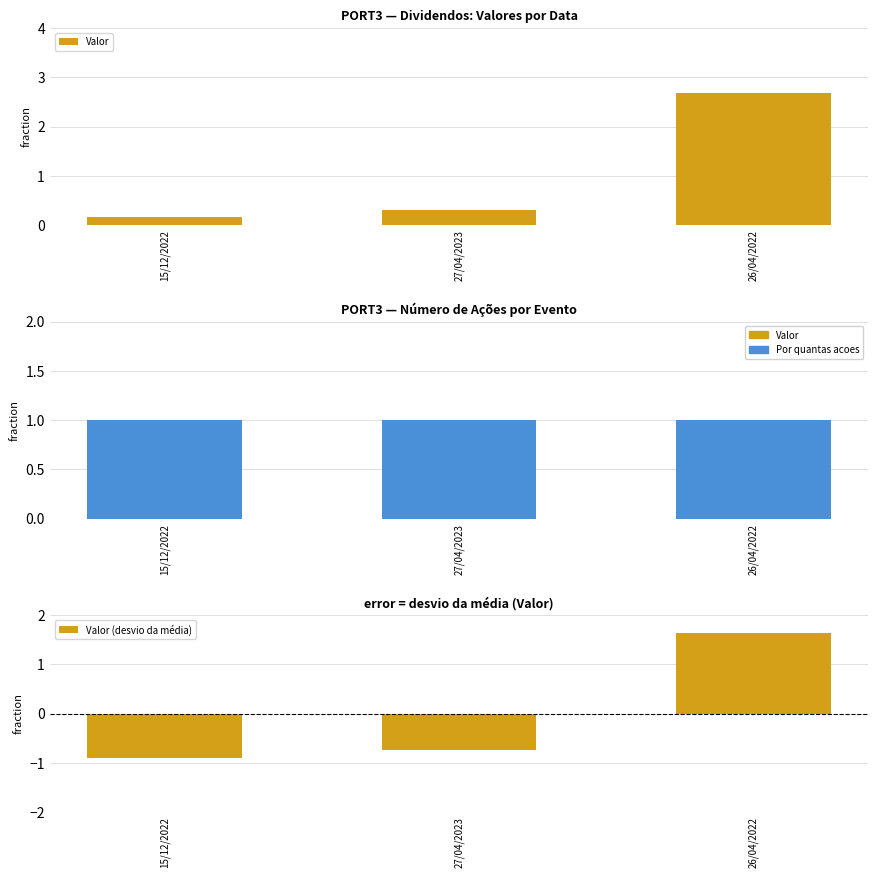

How many positive values does the Valor (desvio da média) series have?

1